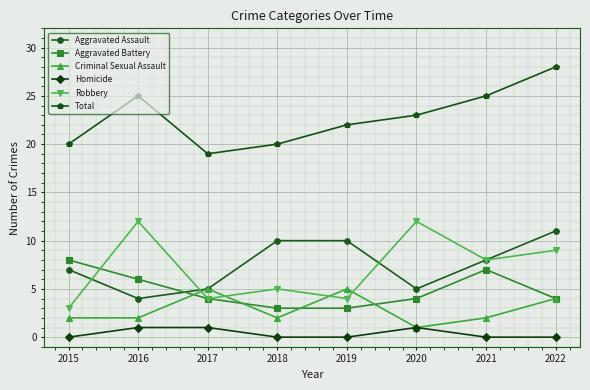

How many lines are shown in the chart?

6